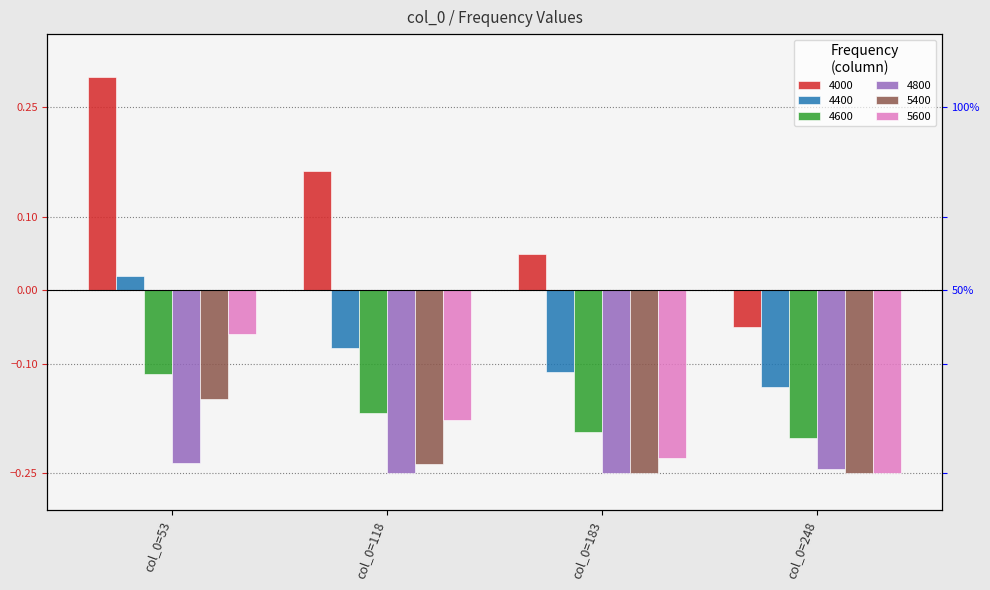

True or false: 4000 has a value of 0.2 at col_0=118.

False